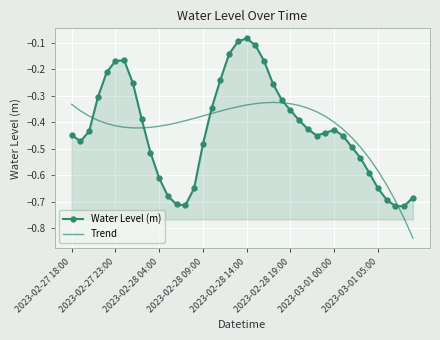

True or false: Trend and Water Level (m) intersect in this chart.

True